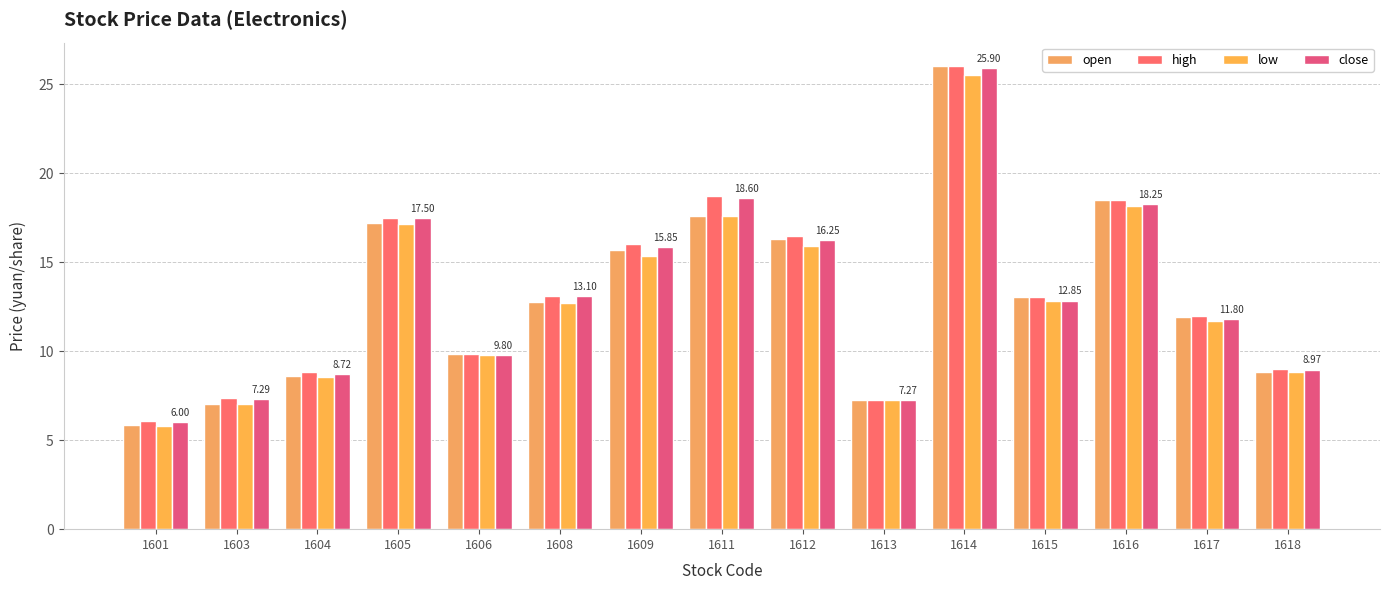

Where is open nearest to the value 15?

1609